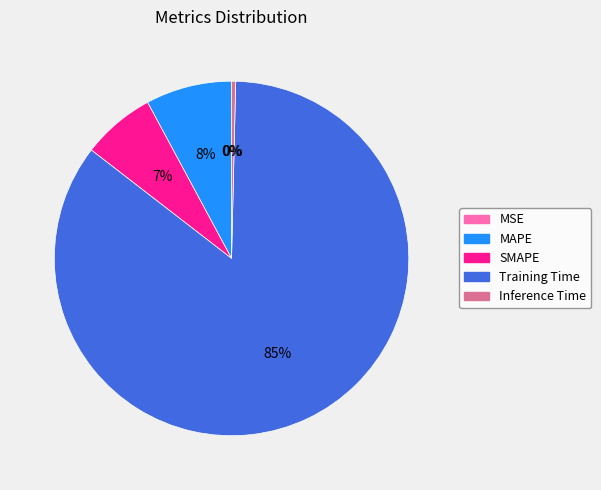

To the nearest percent, what is the combined percentage of Inference Time and Training Time?

85%